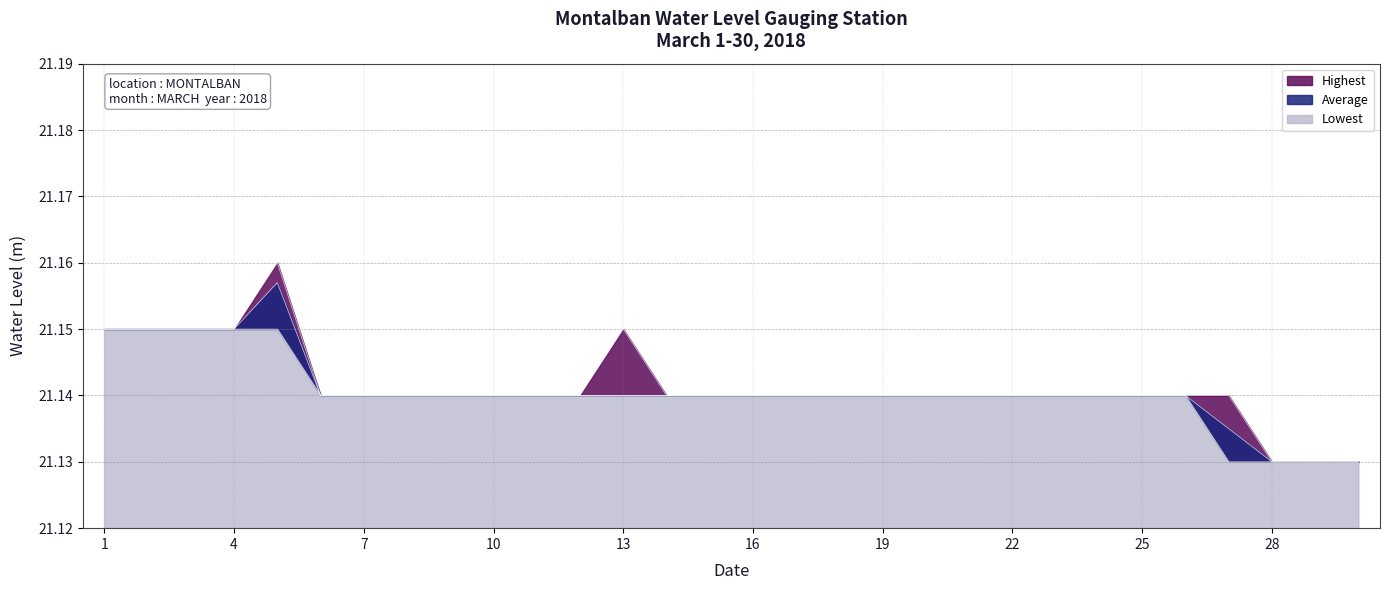

At 13, list the series in order from smallest to largest.

Average, Lowest, Highest